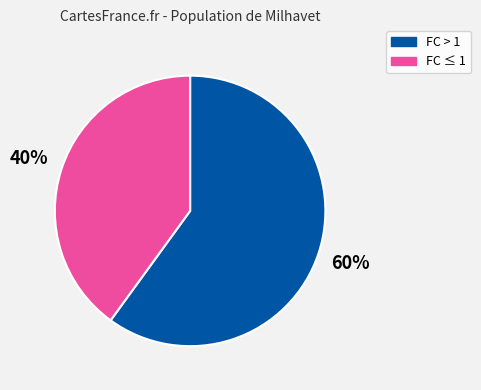

Is the sum of FC > 1 and FC ≤ 1 greater than half?

Yes